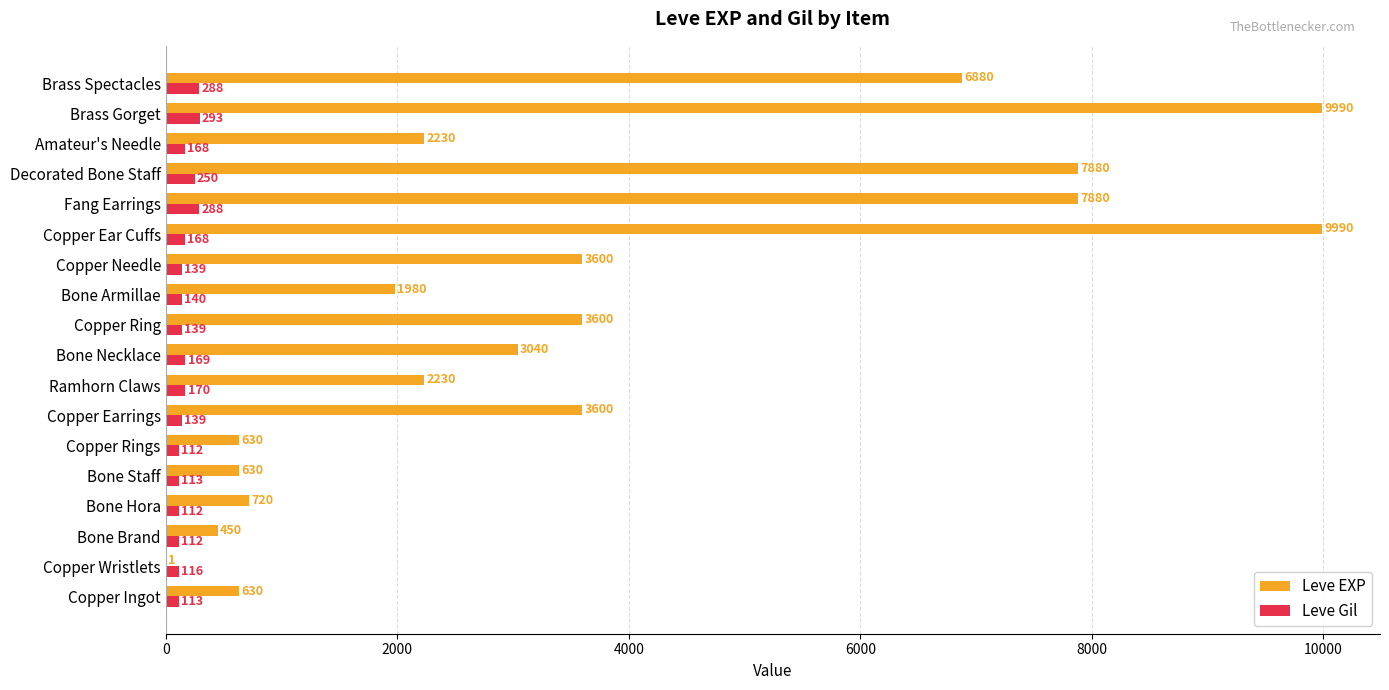

Which category has the highest value in the Leve Gil series?

Brass Gorget